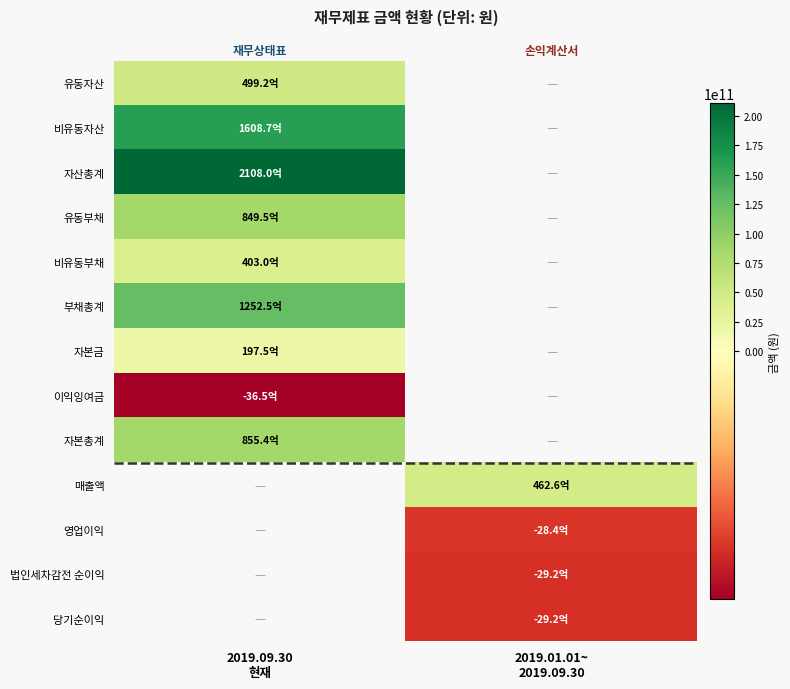

How many values in 부채총계 are above zero?

1